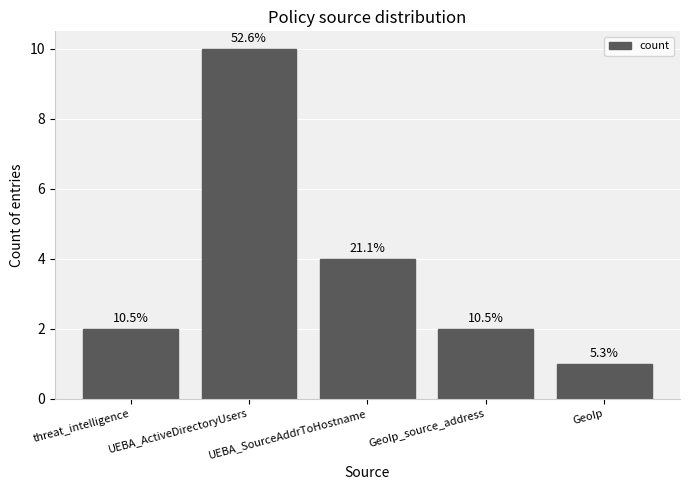

What is the sum of the values at threat_intelligence and UEBA_SourceAddrToHostname?

6